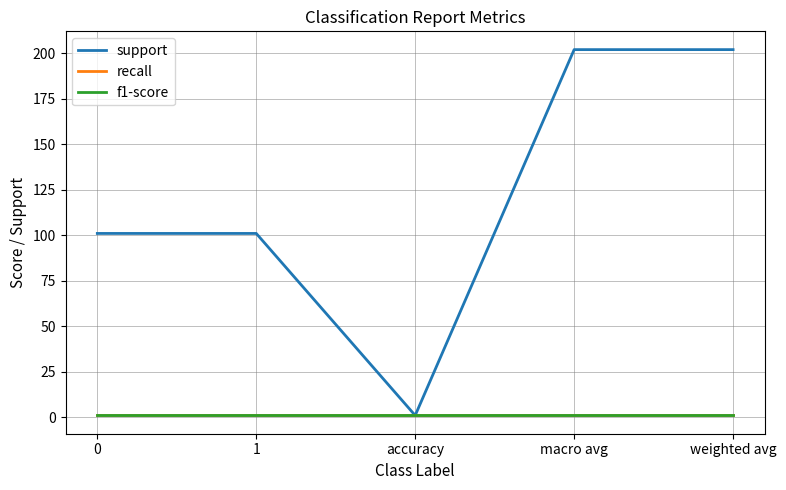

The value of recall at 0 is 1. True or false?

False